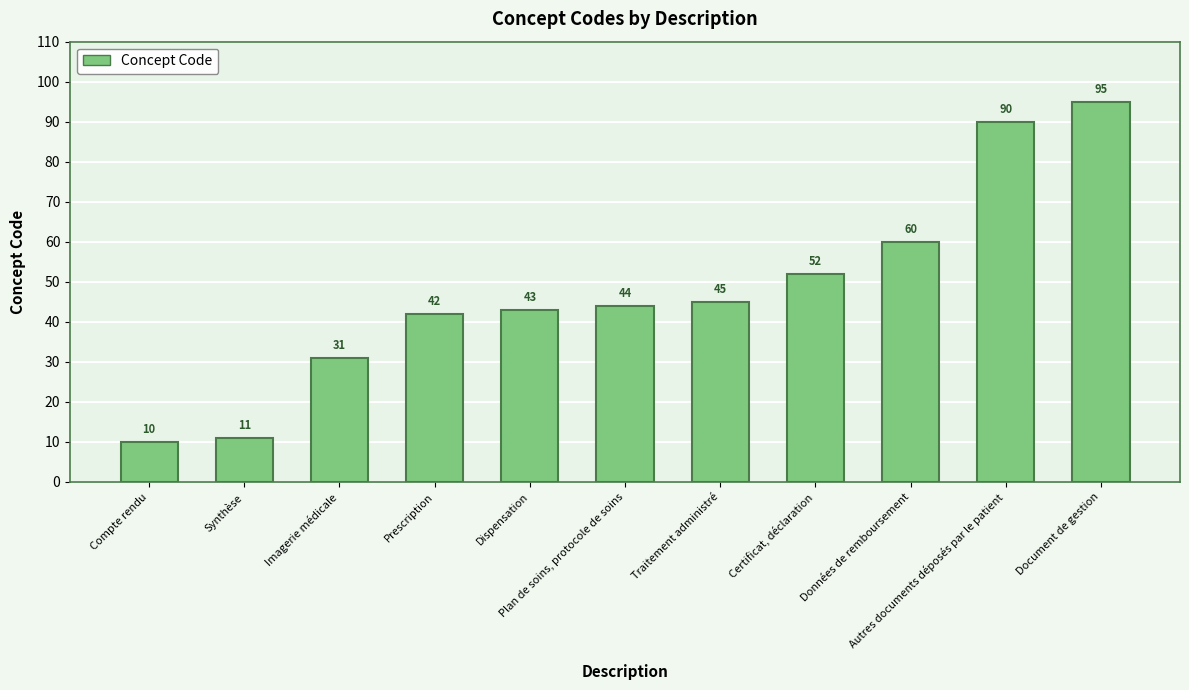

What is the difference between the values at Compte rendu and Document de gestion?

85